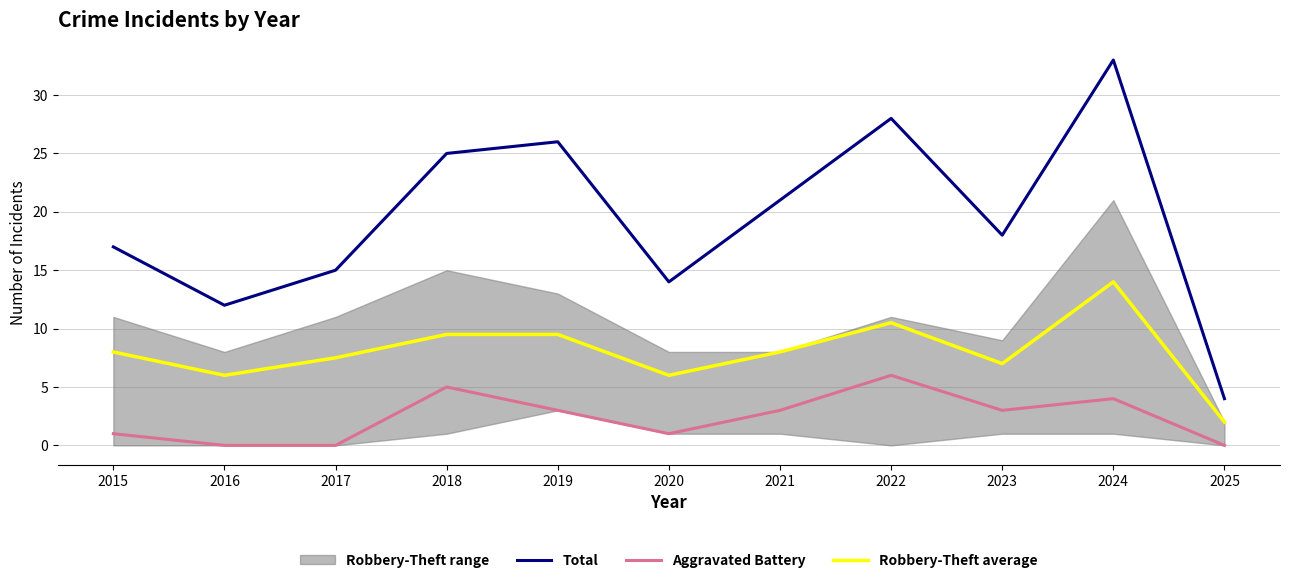

Which category has the lowest value in the Robbery-Theft average series?

2025